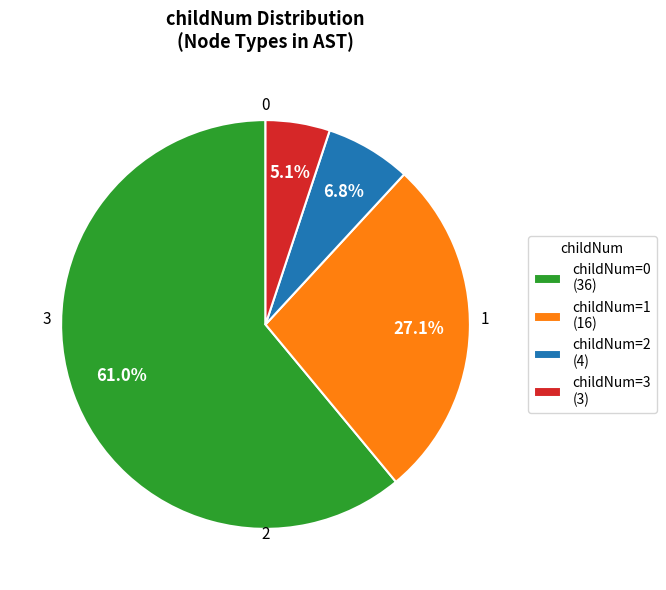

Do childNum=1 (16) and childNum=2 (4) together represent more than half of the pie?

No